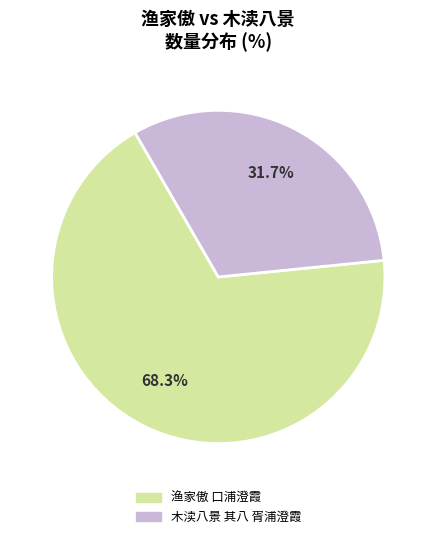

What is the largest slice in the pie chart?

渔家傲 口浦澄霞